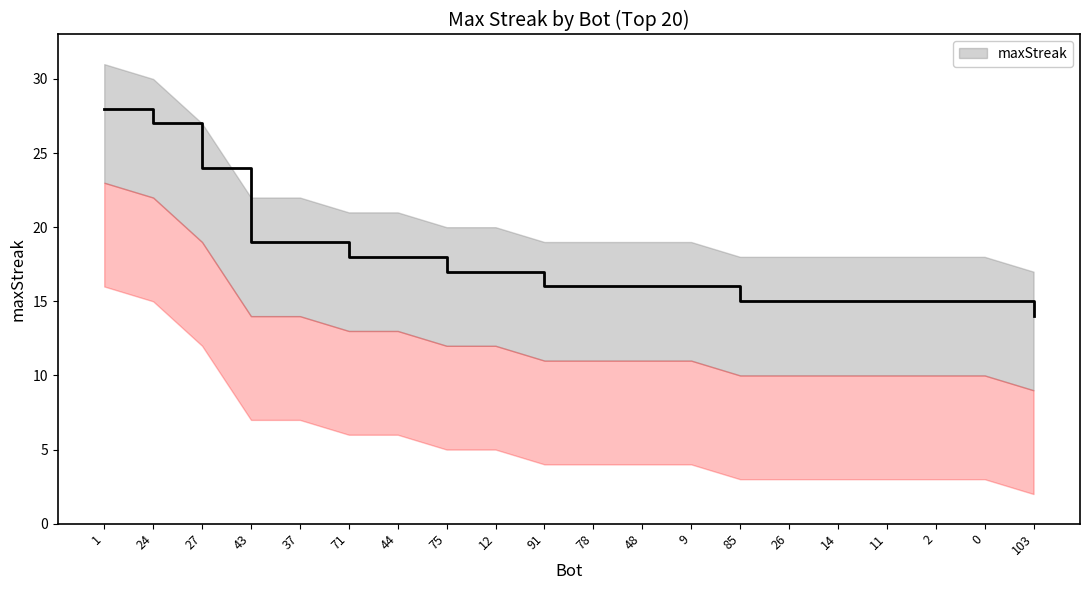

Rank the categories by value from lowest to highest.

103, 85, 26, 14, 11, 2, 0, 91, 78, 48, 9, 75, 12, 71, 44, 43, 37, 27, 24, 1